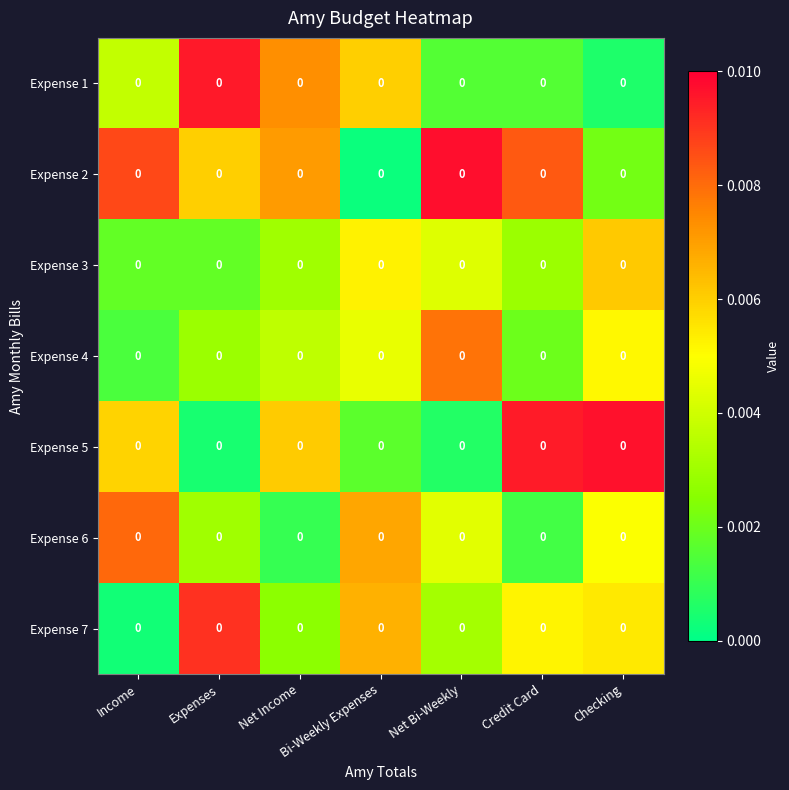

List the labels in order of Expense 6 value, smallest first.

Net Income, Credit Card, Expenses, Net Bi-Weekly, Checking, Bi-Weekly Expenses, Income